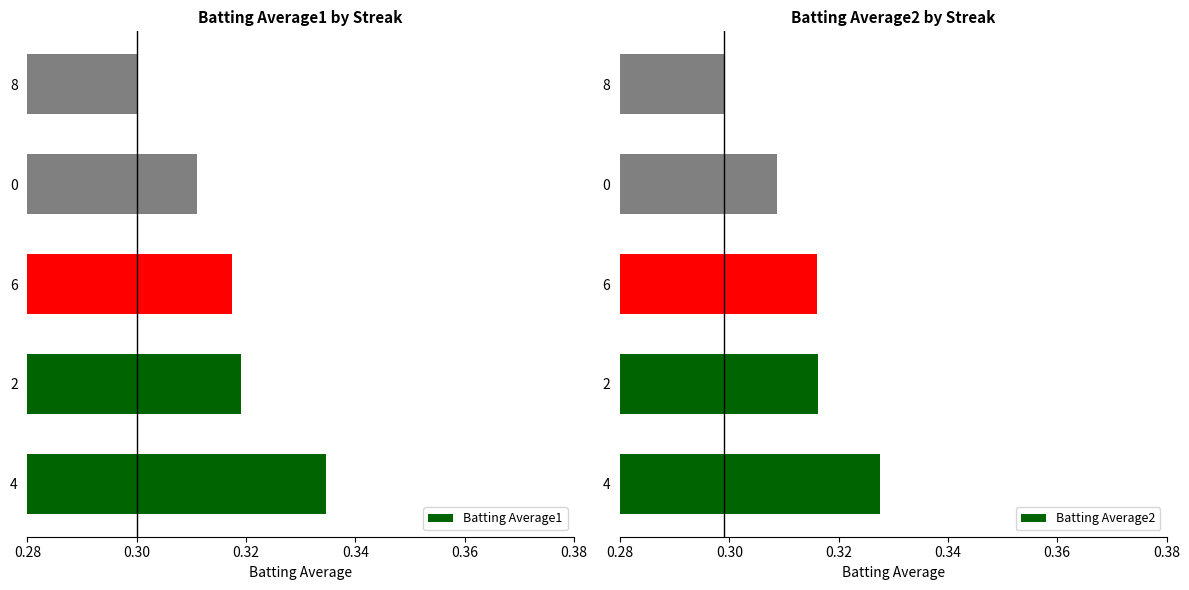

What is the value of the Batting Average1 bar at the 4th from the left?

0.3